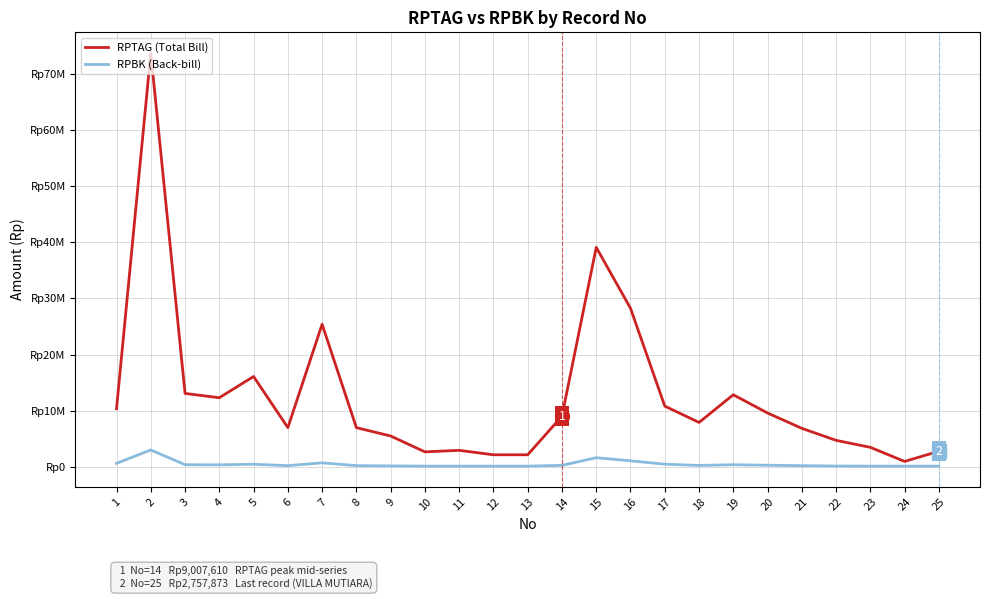

Does the chart display data point markers on the line(s)?

No